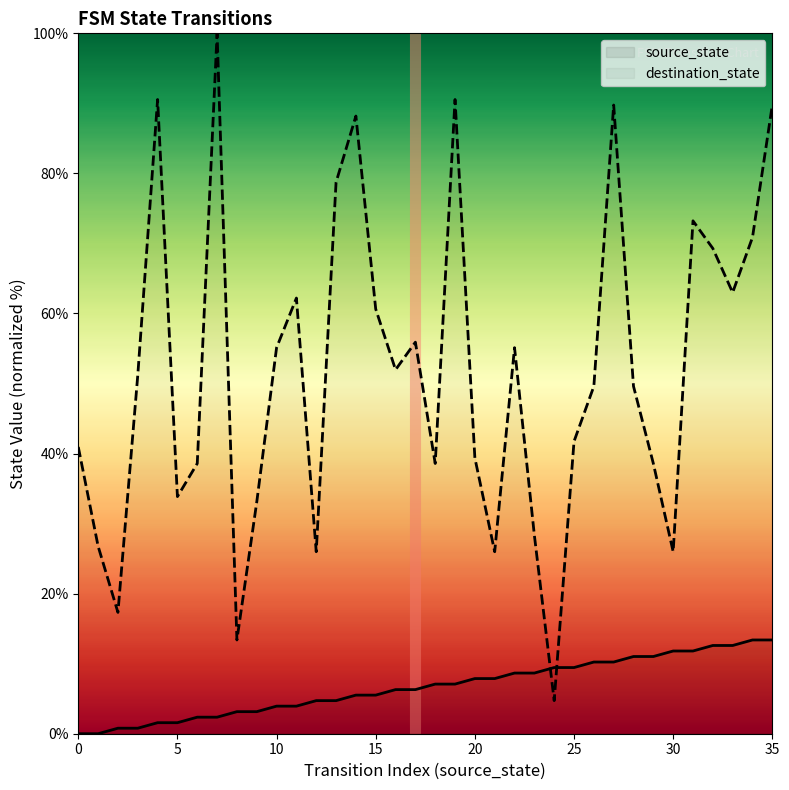

Where is destination_state nearest to the value 52?

16